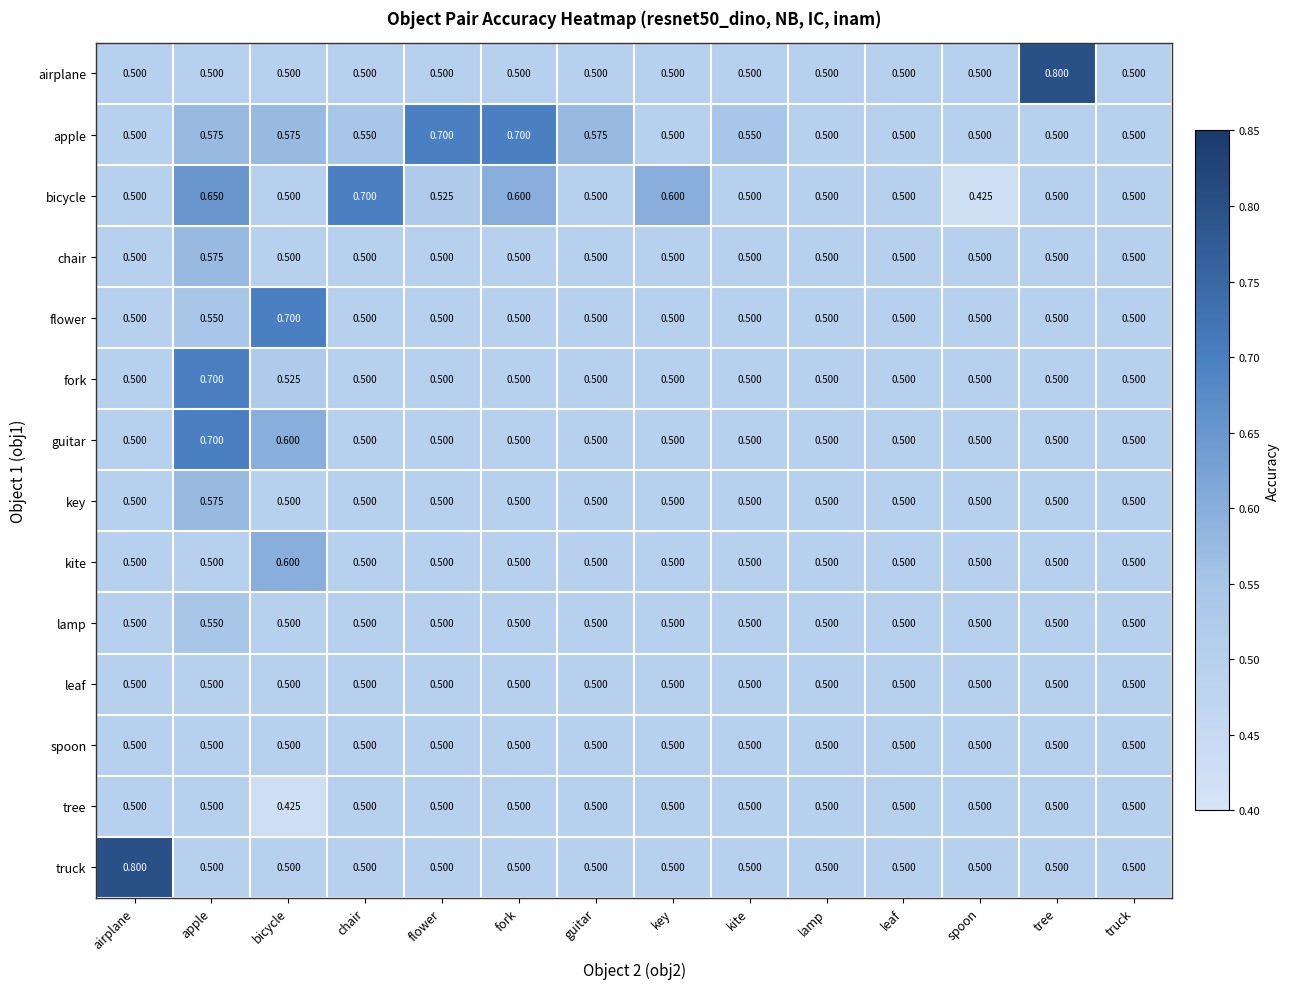

Which series changed the most between bicycle and flower?

flower